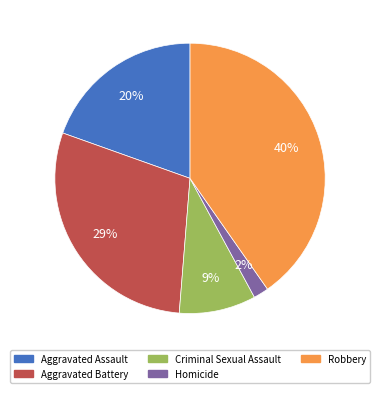

Does Aggravated Assault represent more than half of the total?

No